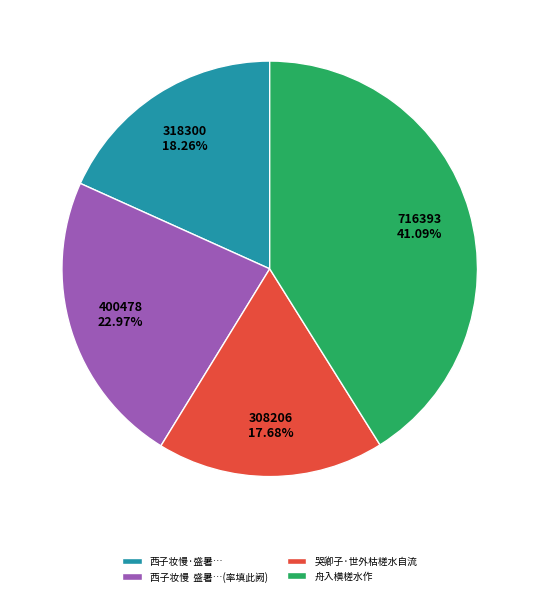

Is the sum of 舟入横槎水作 and 哭卿子·世外枯槎水自流 greater than half?

Yes